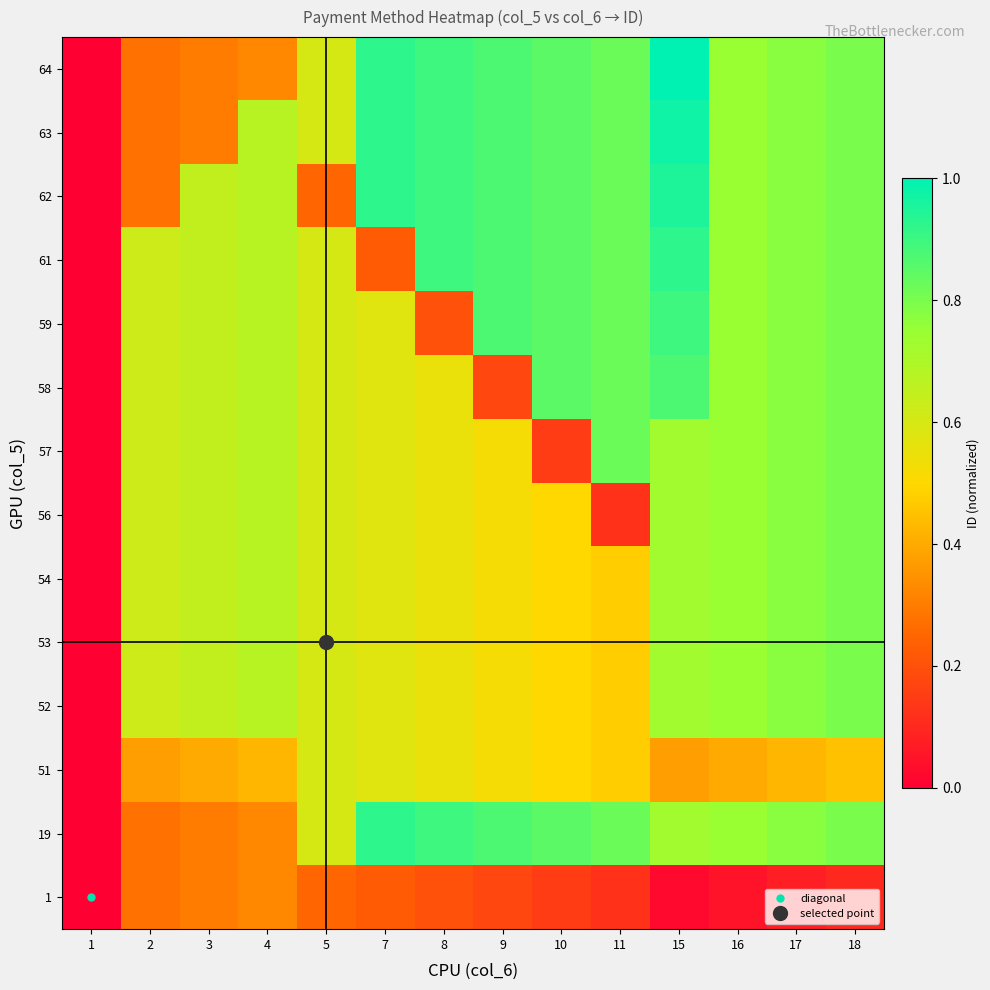

Reading left to right, what are all the values shown in this chart?

1: 1=0.0	2=0.3	3=0.3	4=0.3	5=0.2	7=0.2	8=0.2	9=0.2	10=0.1	11=0.1	15=0.0	16=0.0	17=0.1	18=0.1
19: 1=0.0	2=0.3	3=0.3	4=0.3	5=0.6	7=0.9	8=0.9	9=0.9	10=0.8	11=0.8	15=0.7	16=0.7	17=0.8	18=0.8
51: 1=0.0	2=0.4	3=0.4	4=0.4	5=0.6	7=0.6	8=0.5	9=0.5	10=0.5	11=0.5	15=0.4	16=0.4	17=0.4	18=0.4
52: 1=0.0	2=0.6	3=0.6	4=0.7	5=0.6	7=0.6	8=0.5	9=0.5	10=0.5	11=0.5	15=0.7	16=0.7	17=0.8	18=0.8
53: 1=0.0	2=0.6	3=0.6	4=0.7	5=0.6	7=0.6	8=0.5	9=0.5	10=0.5	11=0.5	15=0.7	16=0.7	17=0.8	18=0.8
54: 1=0.0	2=0.6	3=0.6	4=0.7	5=0.6	7=0.6	8=0.5	9=0.5	10=0.5	11=0.5	15=0.7	16=0.7	17=0.8	18=0.8
56: 1=0.0	2=0.6	3=0.6	4=0.7	5=0.6	7=0.6	8=0.5	9=0.5	10=0.5	11=0.1	15=0.7	16=0.7	17=0.8	18=0.8
57: 1=0.0	2=0.6	3=0.6	4=0.7	5=0.6	7=0.6	8=0.5	9=0.5	10=0.1	11=0.8	15=0.7	16=0.7	17=0.8	18=0.8
58: 1=0.0	2=0.6	3=0.6	4=0.7	5=0.6	7=0.6	8=0.5	9=0.2	10=0.8	11=0.8	15=0.9	16=0.7	17=0.8	18=0.8
59: 1=0.0	2=0.6	3=0.6	4=0.7	5=0.6	7=0.6	8=0.2	9=0.9	10=0.8	11=0.8	15=0.9	16=0.7	17=0.8	18=0.8
61: 1=0.0	2=0.6	3=0.6	4=0.7	5=0.6	7=0.2	8=0.9	9=0.9	10=0.8	11=0.8	15=0.9	16=0.7	17=0.8	18=0.8
62: 1=0.0	2=0.3	3=0.6	4=0.7	5=0.2	7=0.9	8=0.9	9=0.9	10=0.8	11=0.8	15=0.9	16=0.7	17=0.8	18=0.8
63: 1=0.0	2=0.3	3=0.3	4=0.7	5=0.6	7=0.9	8=0.9	9=0.9	10=0.8	11=0.8	15=1.0	16=0.7	17=0.8	18=0.8
64: 1=0.0	2=0.3	3=0.3	4=0.3	5=0.6	7=0.9	8=0.9	9=0.9	10=0.8	11=0.8	15=1.0	16=0.7	17=0.8	18=0.8